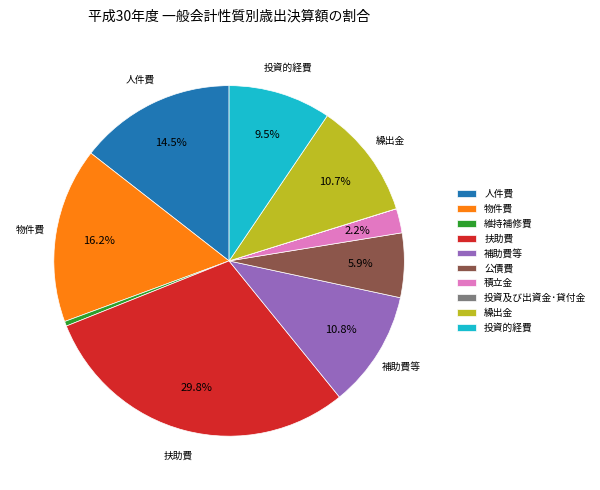

To the nearest percent, what portion does 積立金 represent?

2%